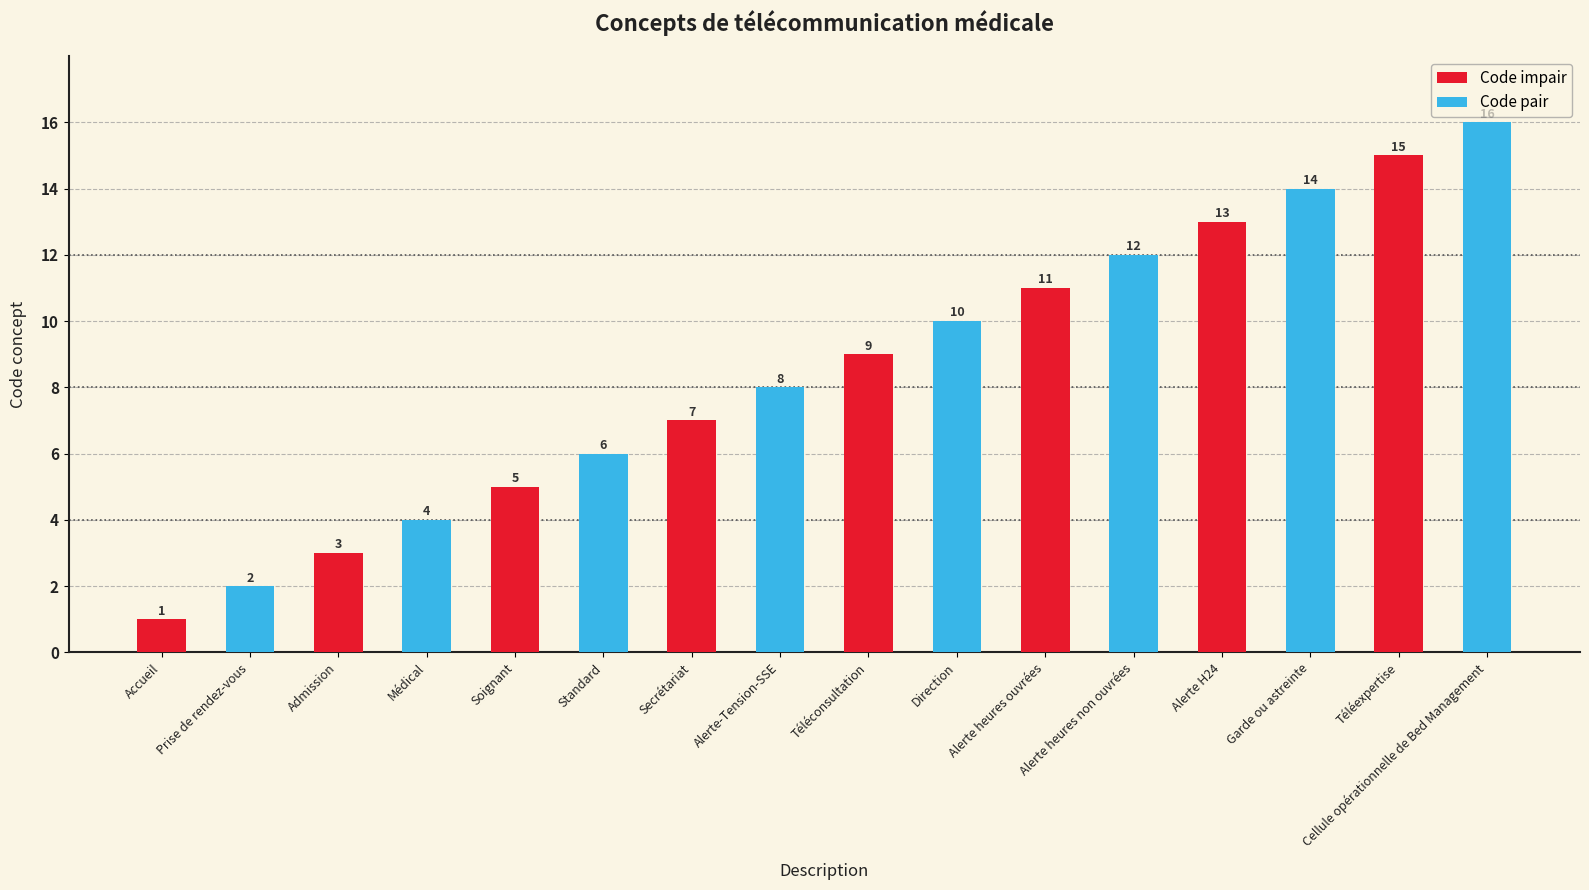

Rank the categories by value from lowest to highest.

Accueil, Prise de rendez-vous, Admission, Médical, Soignant, Standard, Secrétariat, Alerte-Tension-SSE, Téléconsultation, Direction, Alerte heures ouvrées, Alerte heures non ouvrées, Alerte H24, Garde ou astreinte, Téléexpertise, Cellule opérationnelle de Bed Management